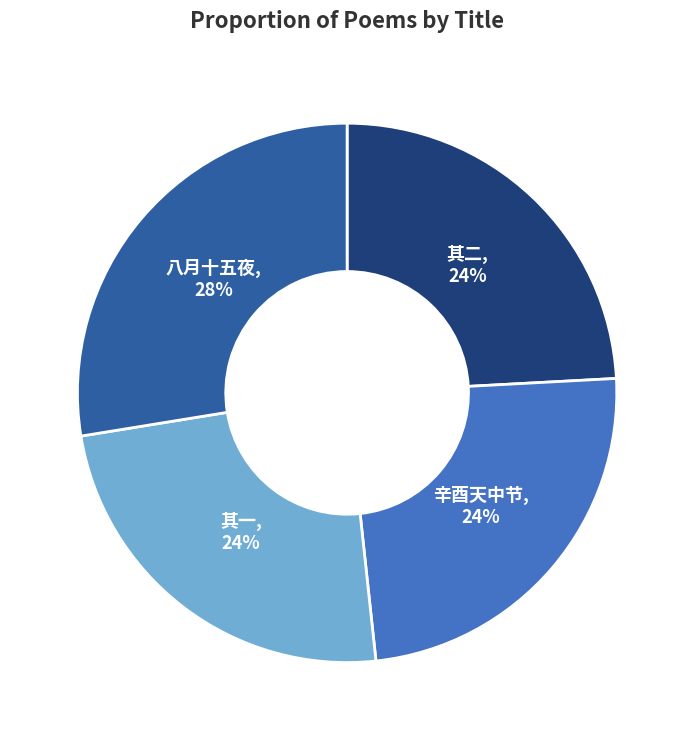

Combined, do 八月十五夜, 28% and 辛酉天中节, 24% account for over 50%?

Yes